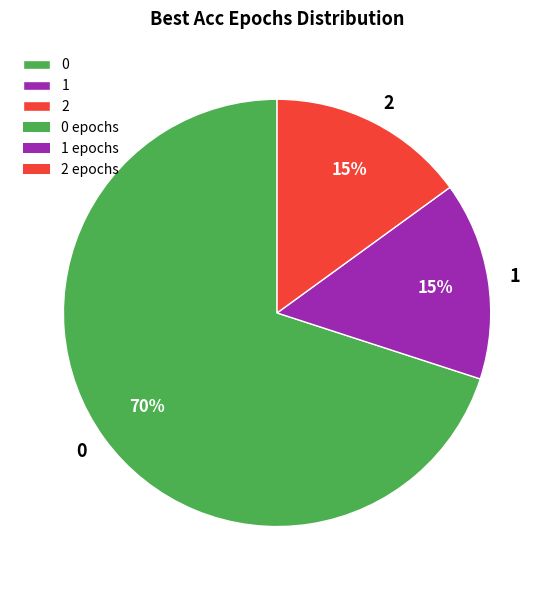

Does 2 account for over 50% of the chart?

No